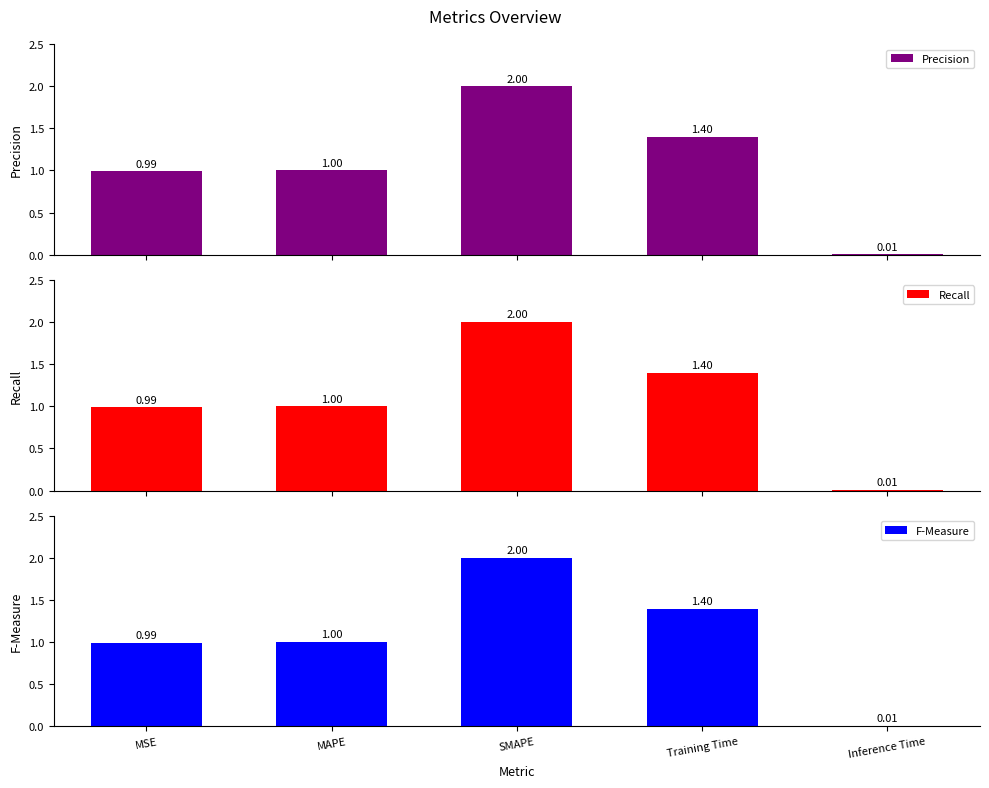

What is the difference between the maximum and minimum values in the Recall series?

2.0